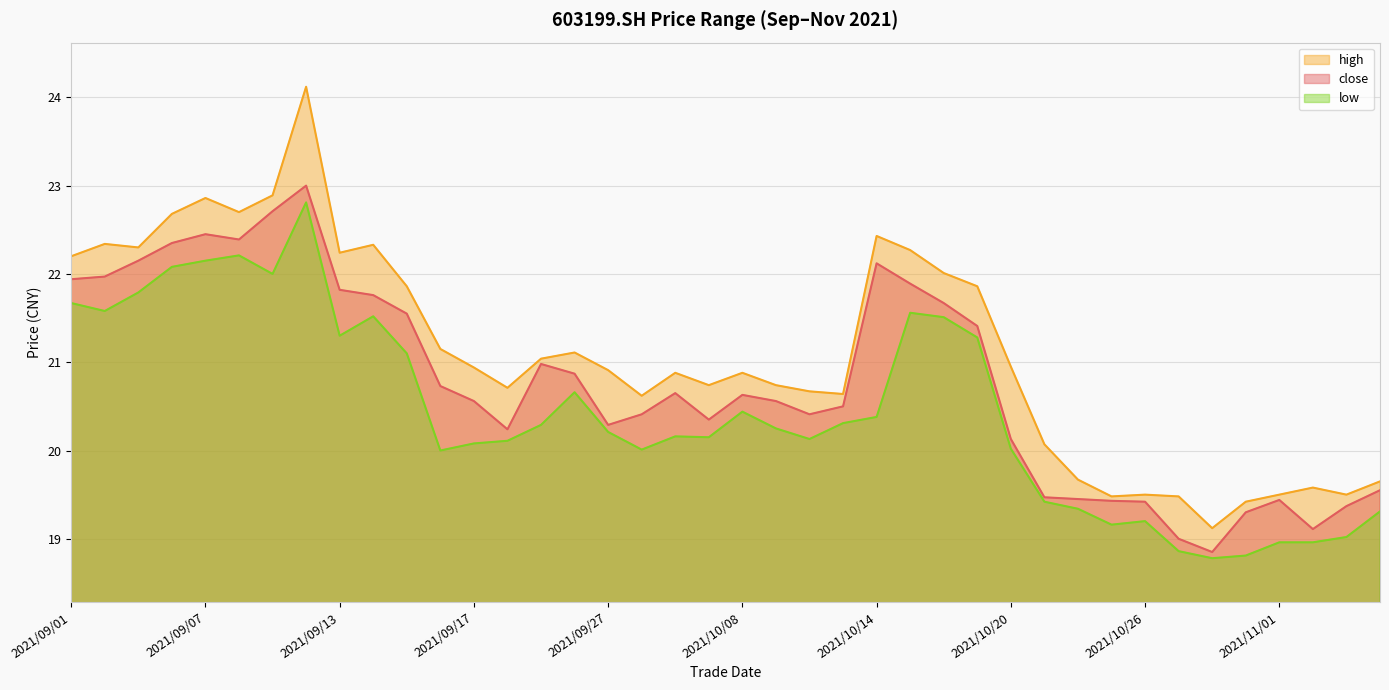

At which label does low first exceed 20?

2021/09/01